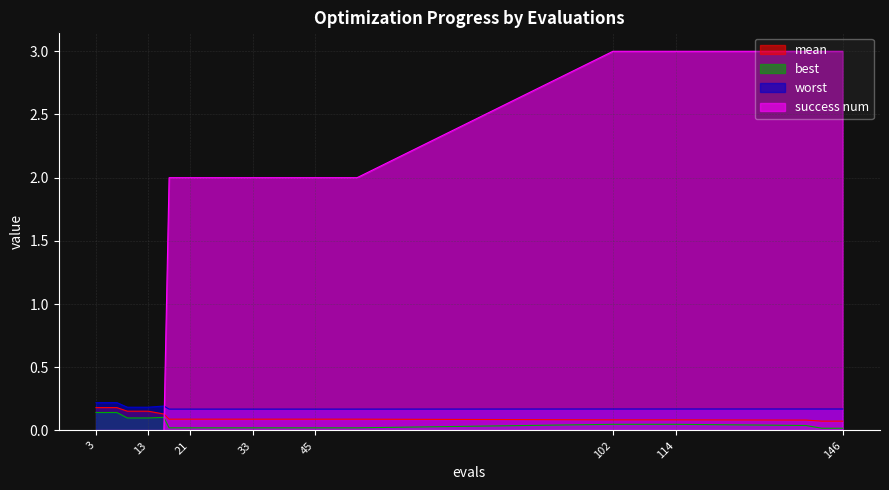

True or false: success num has more than 2 points higher than both neighbors.

False